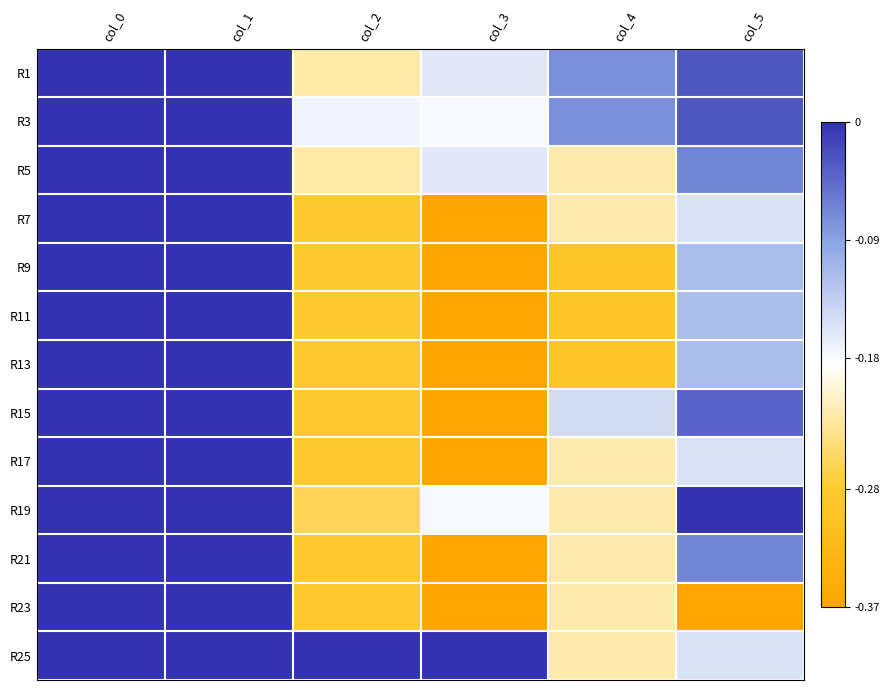

What is the smallest value displayed?

-0.4